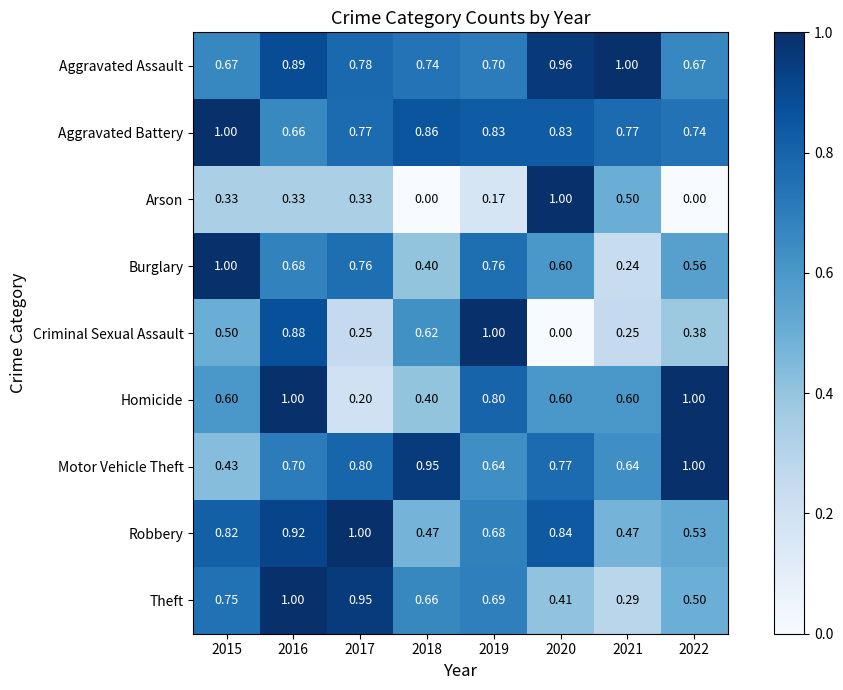

How many series are shown in this chart?

9